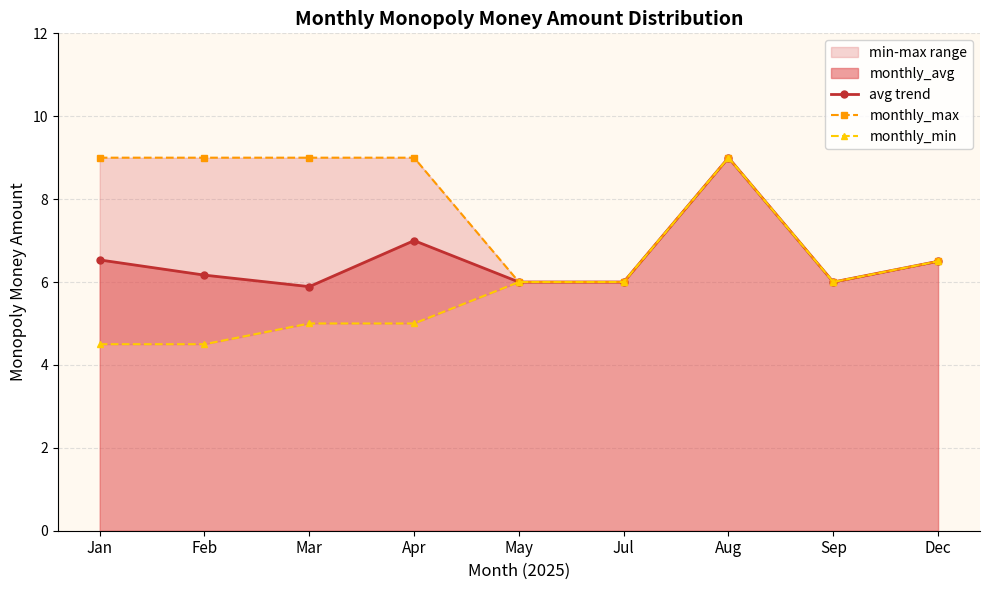

Which category has the highest value in the monthly_max series?

Jan